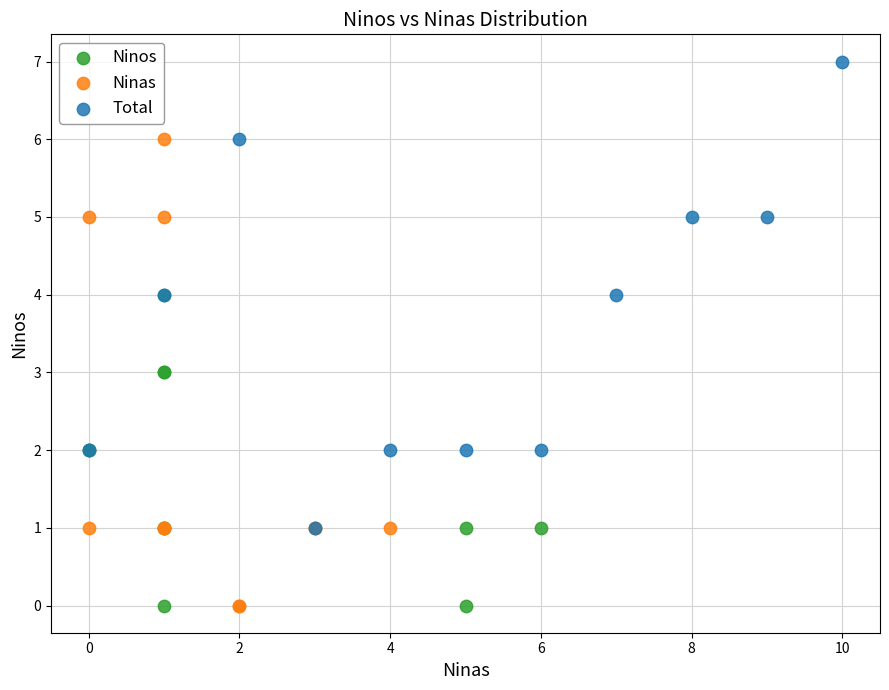

Which series contains the highest Y value?

Total